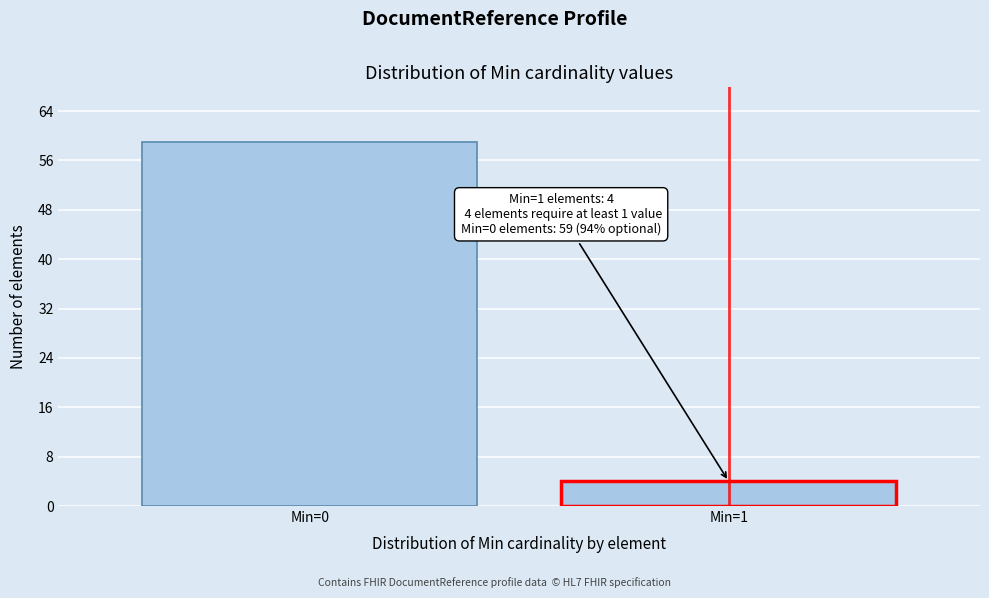

Reading right to left, transcribe all the data shown in this chart.

4	59